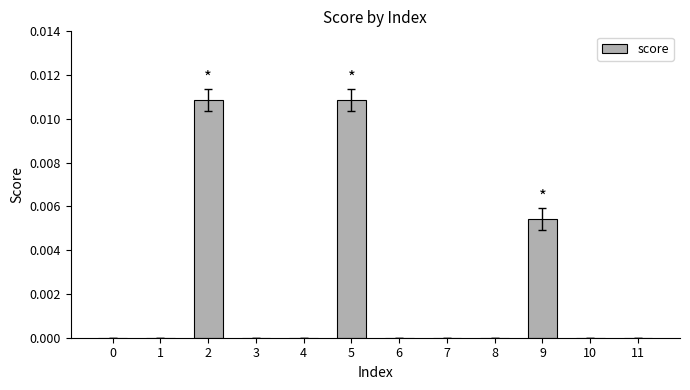

True or false: the data shows 0.0 at 0.

True